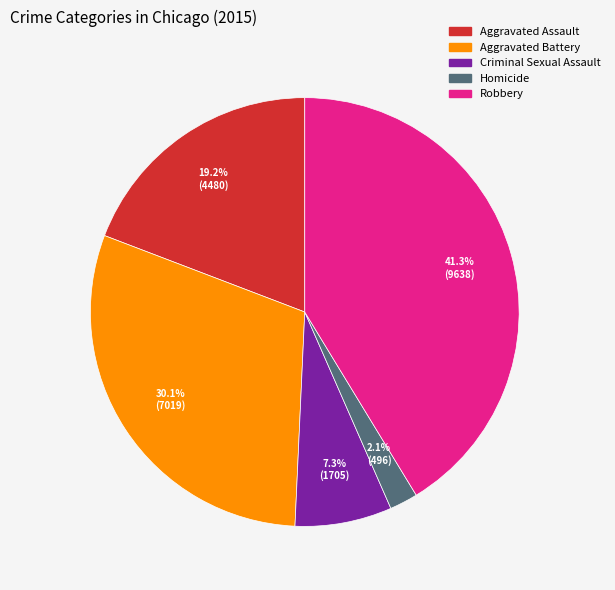

Count the number of slices in the pie.

5